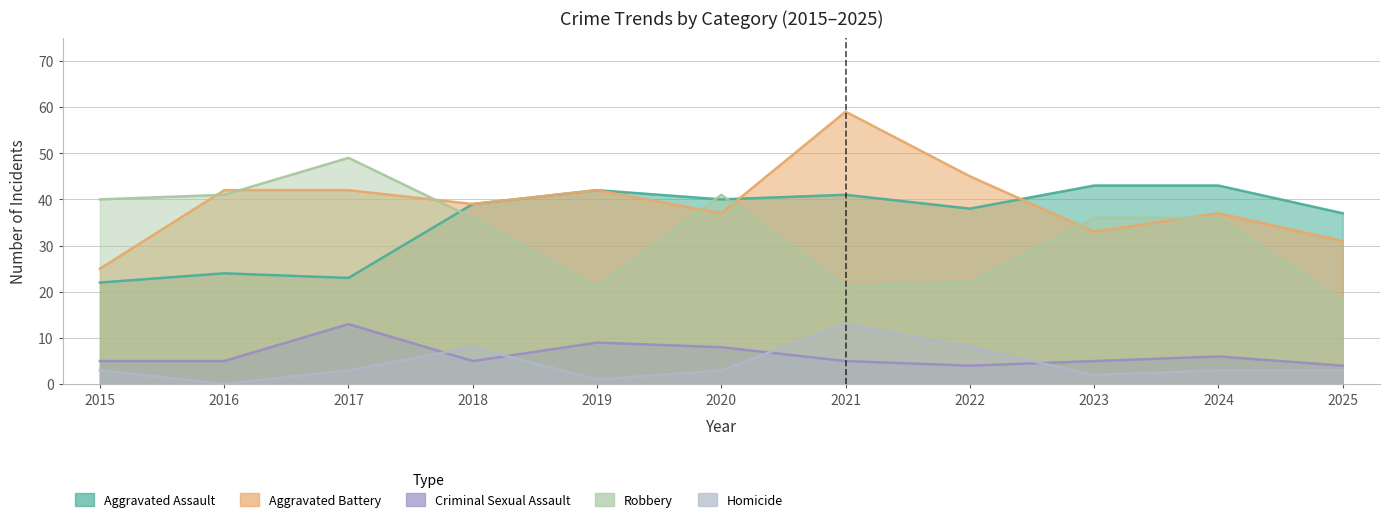

Read the Aggravated Assault value at 2021.

41